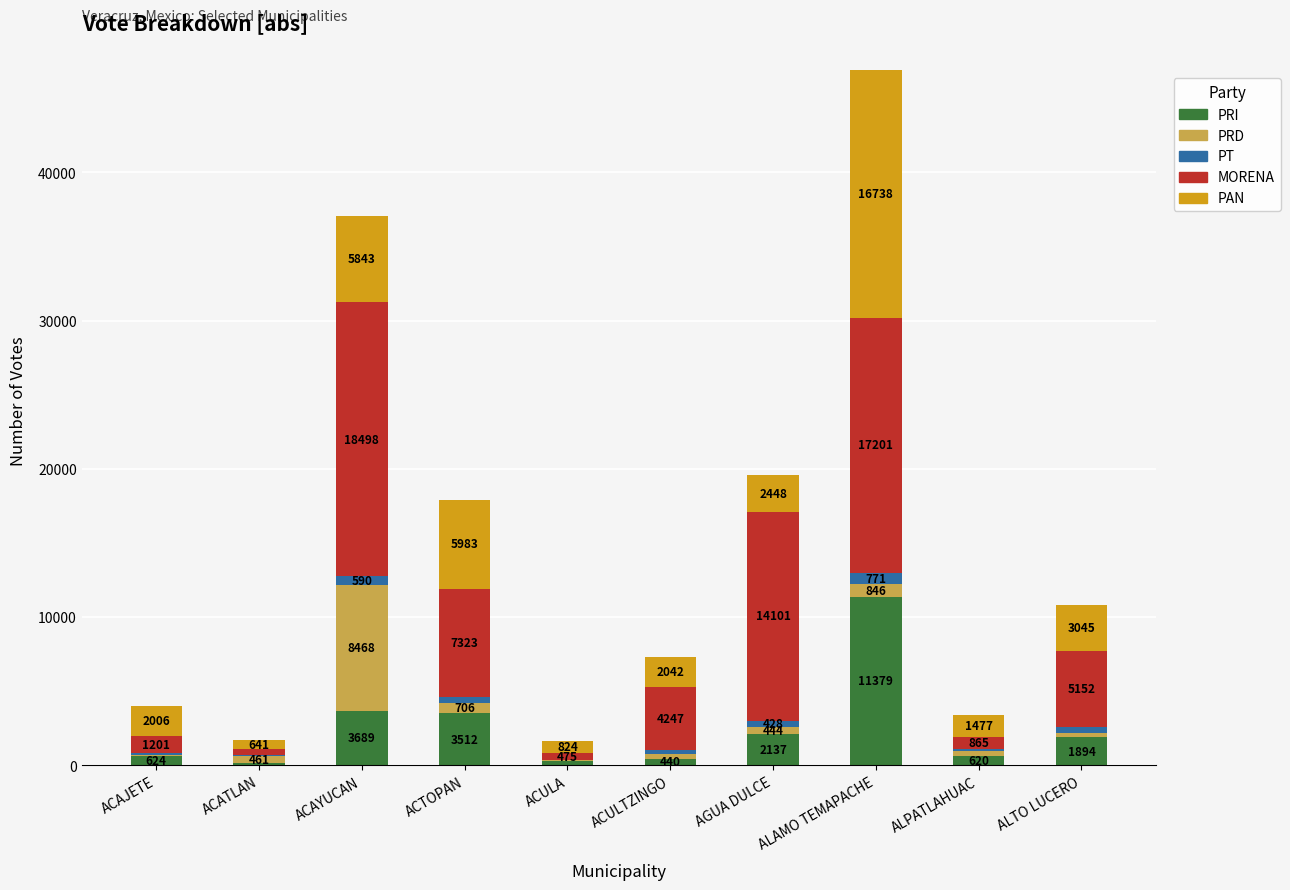

What is the total value across all series at ACAJETE?

4012